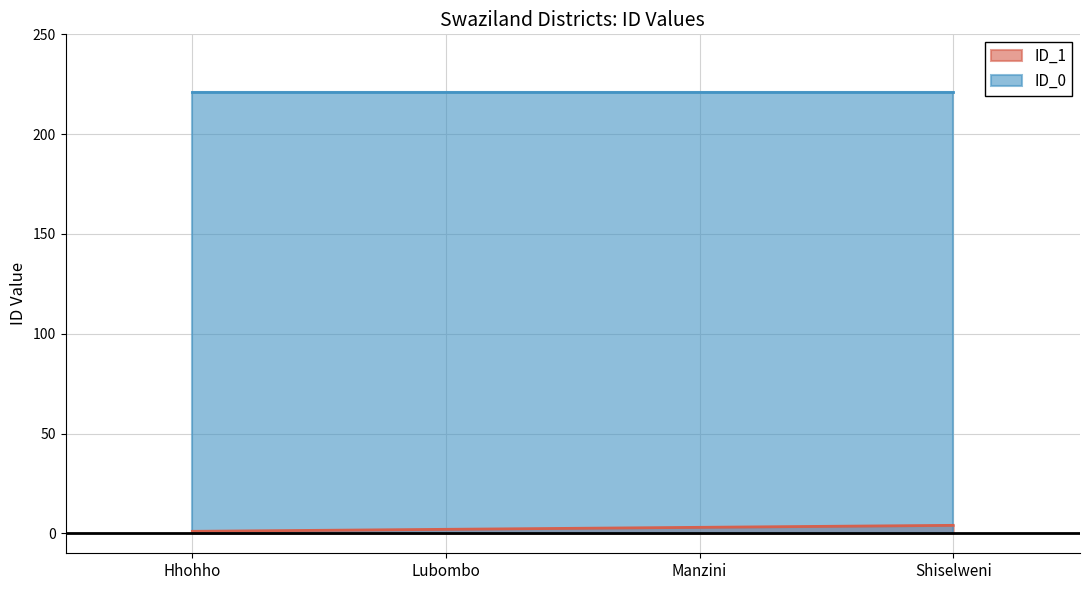

True or false: ID_0 has more than 1 interior local peaks.

False